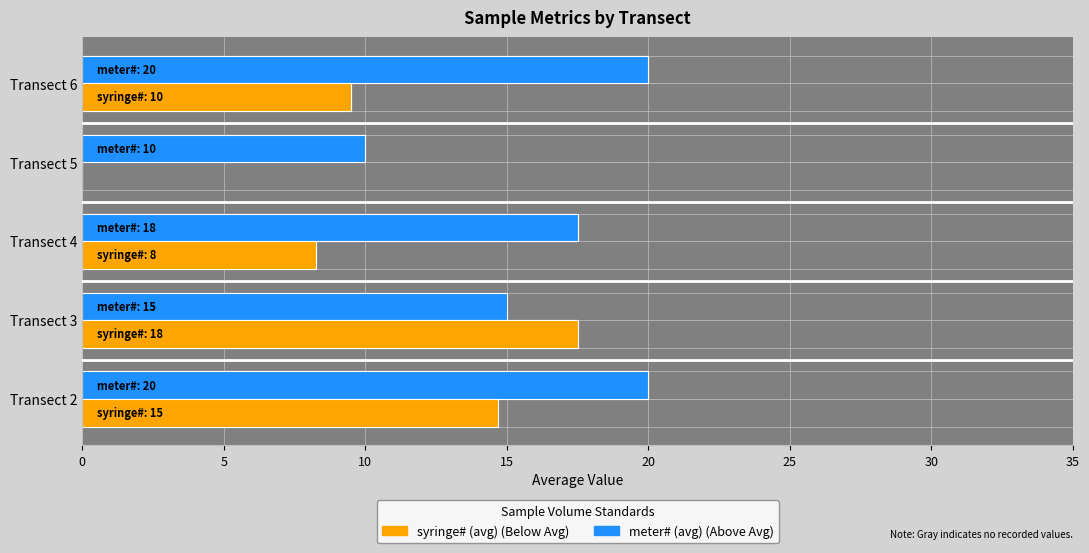

True or false: syringe# (avg) has a value of 4.8 at Transect 2.

False